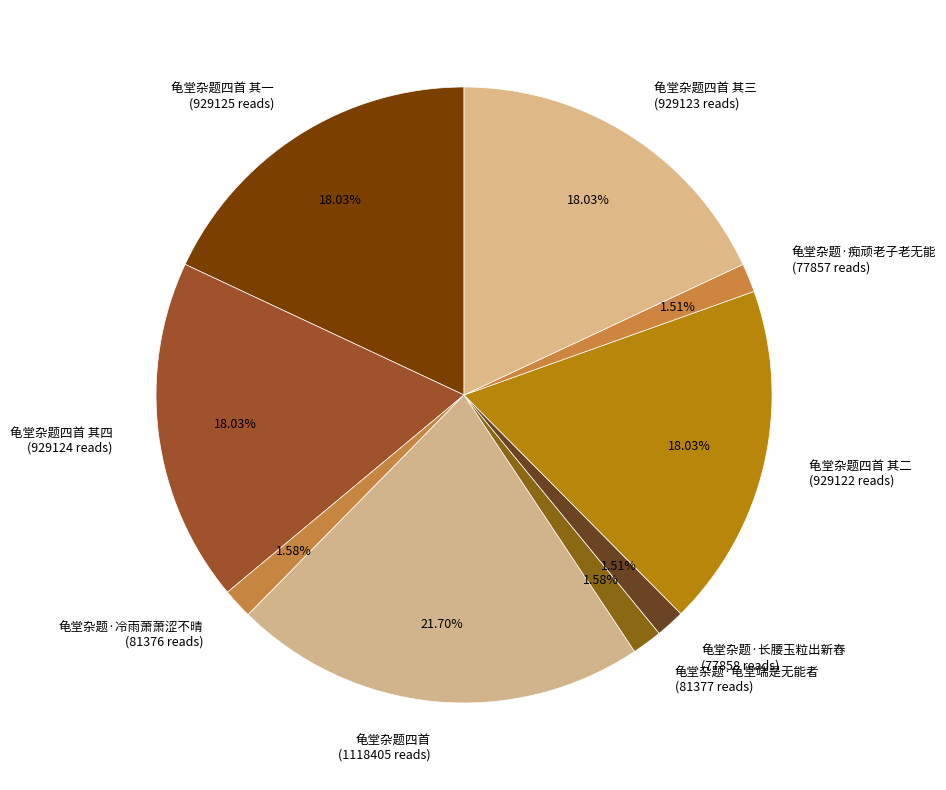

Is 龟堂杂题·长腰玉粒出新舂 (77858 reads) the majority of the pie?

No